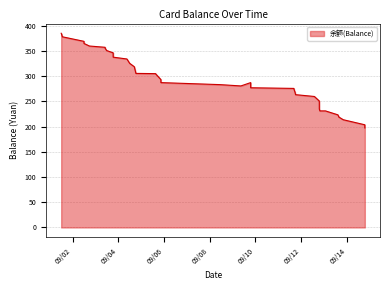

How many interior local valleys (lower than both neighbors) does the data have?

1